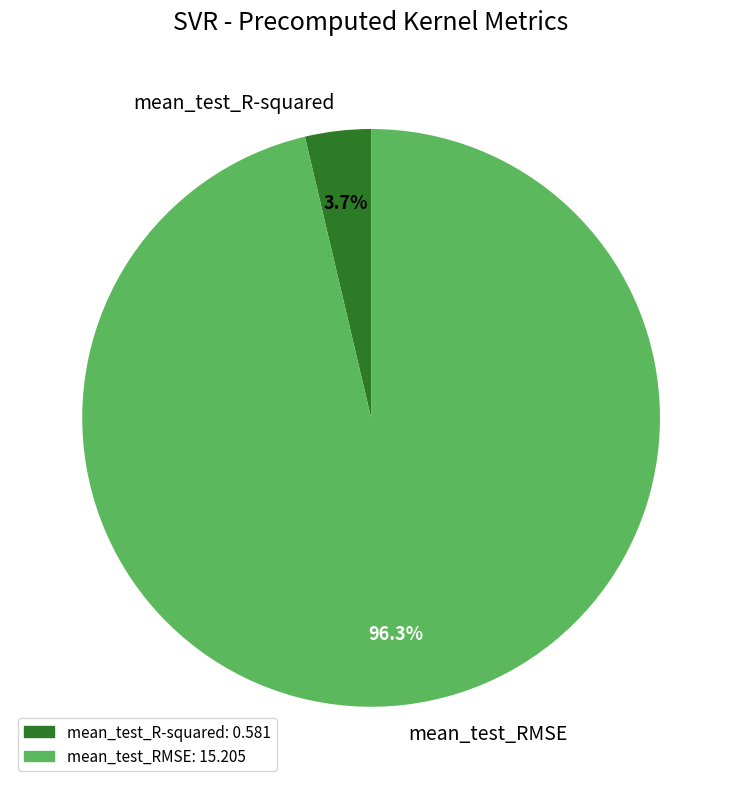

To the nearest percent, what is the combined percentage of mean_test_R-squared and mean_test_RMSE?

100%